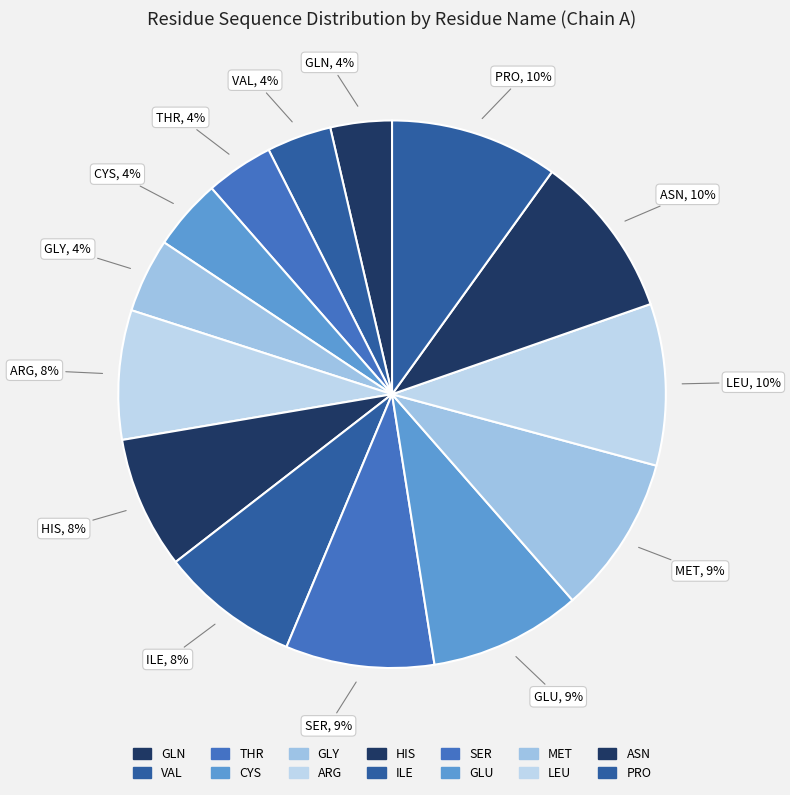

To the nearest percent, what portion does THR represent?

4%